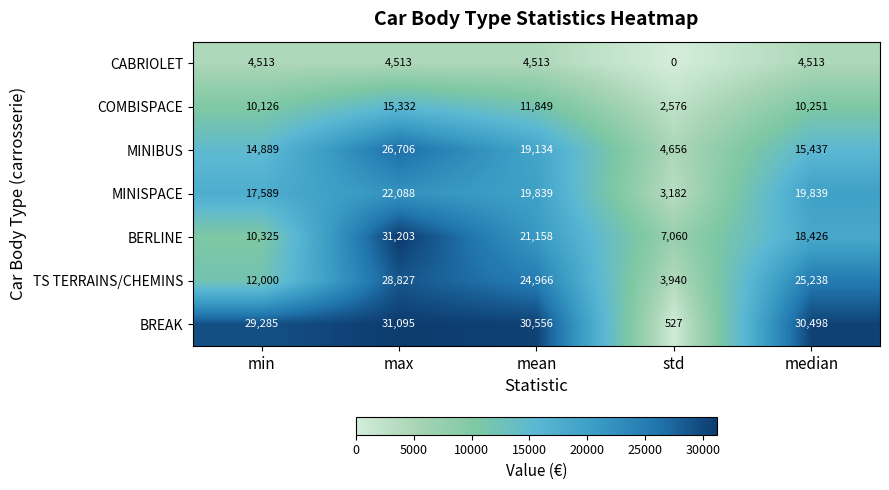

Which category has the lowest value in the MINIBUS series?

std